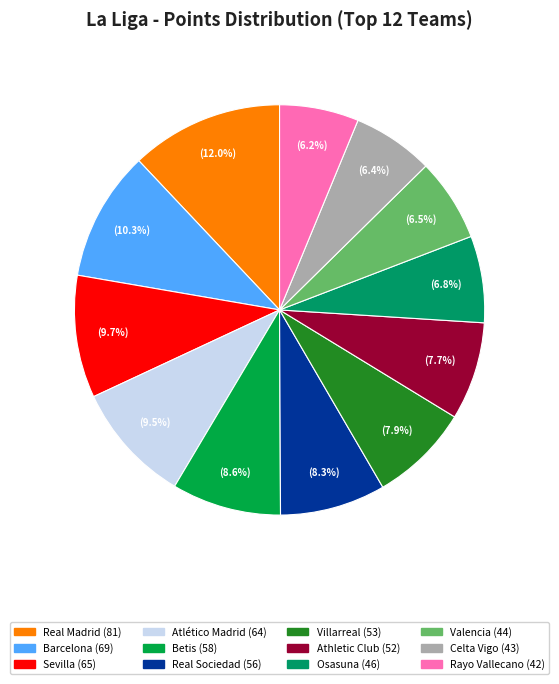

Rank the categories by value from lowest to highest.

Rayo Vallecano, Celta Vigo, Valencia, Osasuna, Athletic Club, Villarreal, Real Sociedad, Betis, Atlético Madrid, Sevilla, Barcelona, Real Madrid